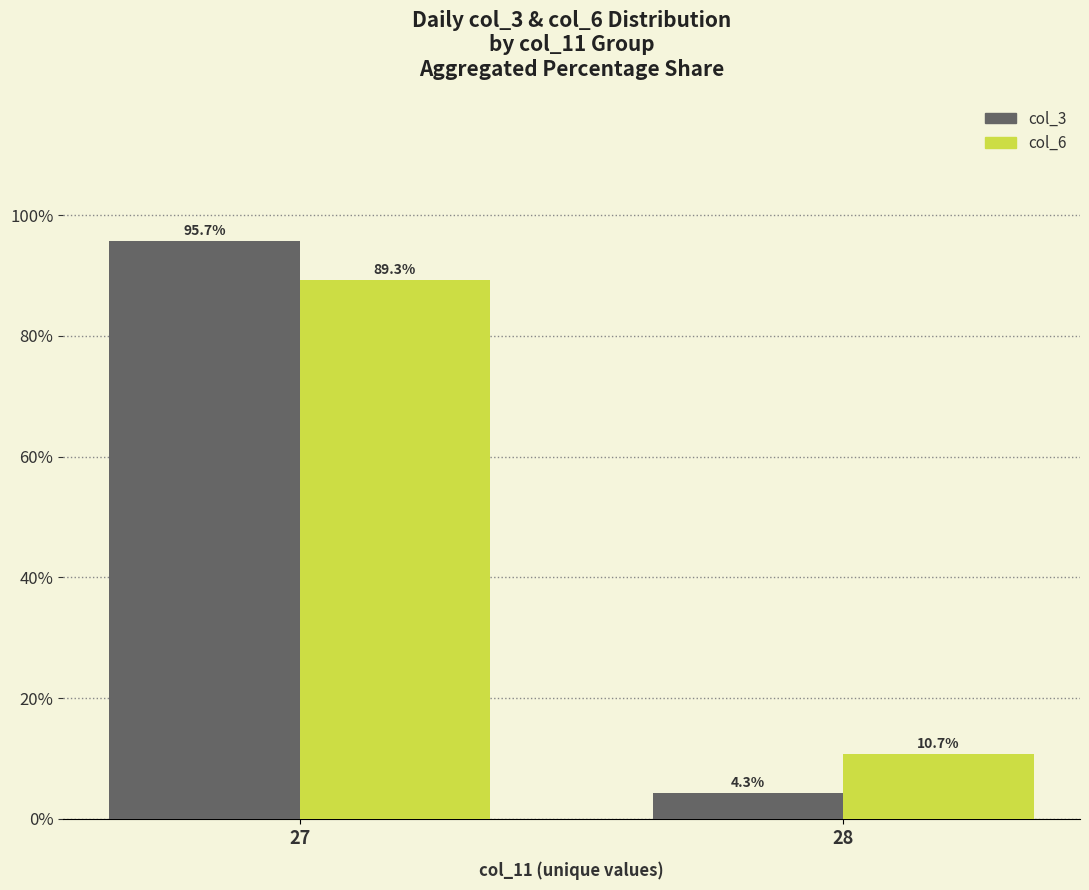

At how many categories does at least one series exceed 89?

1